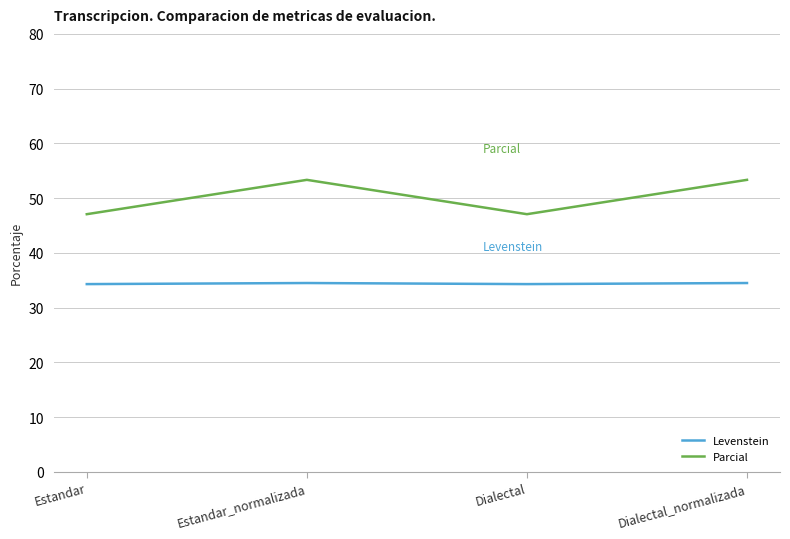

Is this an area chart (filled region under the line)?

No